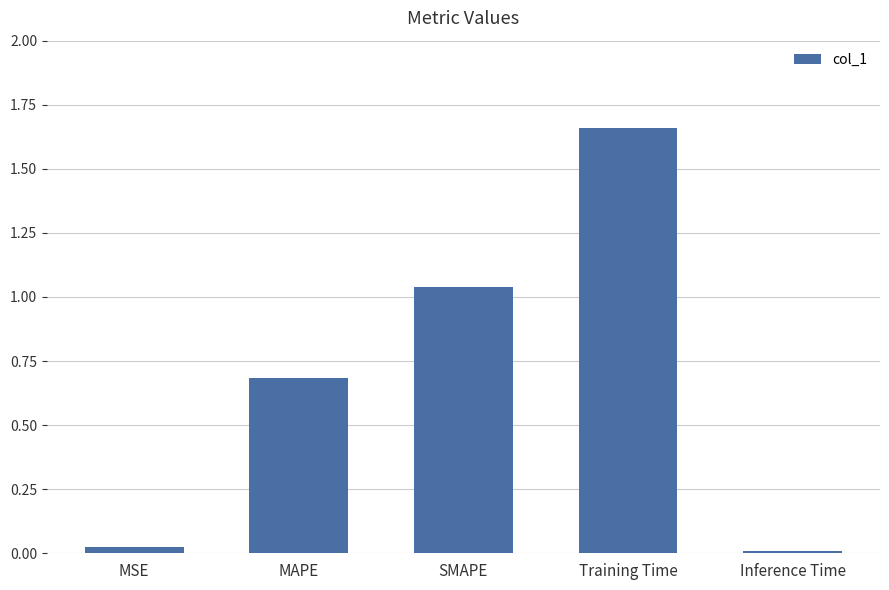

How many bars are there in total?

5